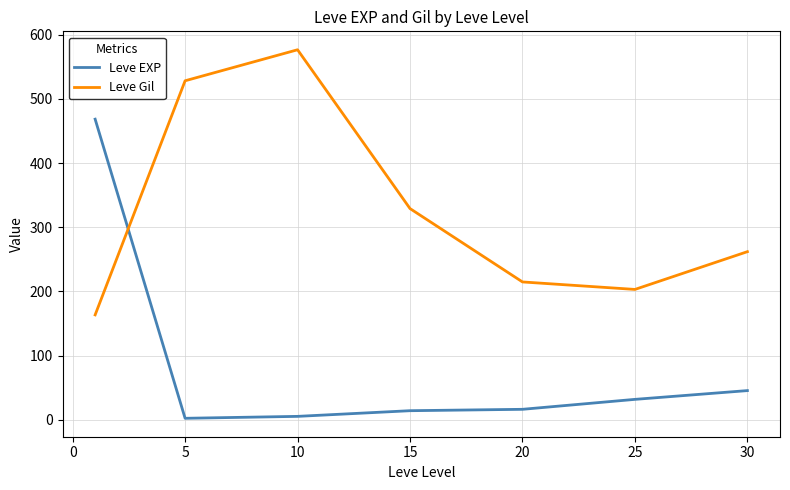

Which series has the largest total across all categories?

Leve Gil